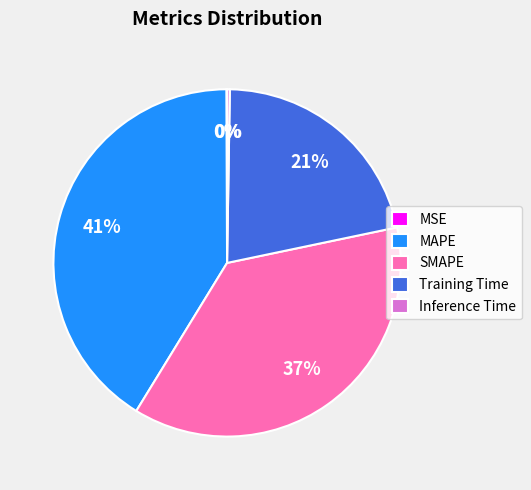

Is there any slice that represents more than half of the pie?

No